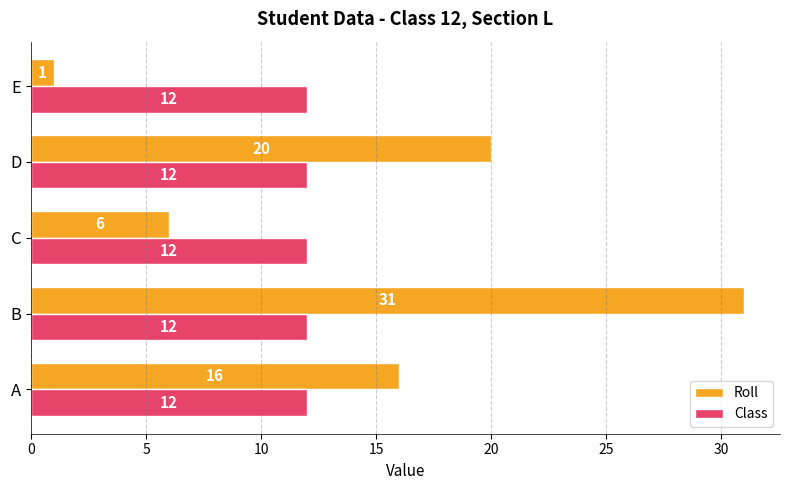

List the labels in order of Roll value, smallest first.

E, C, A, D, B